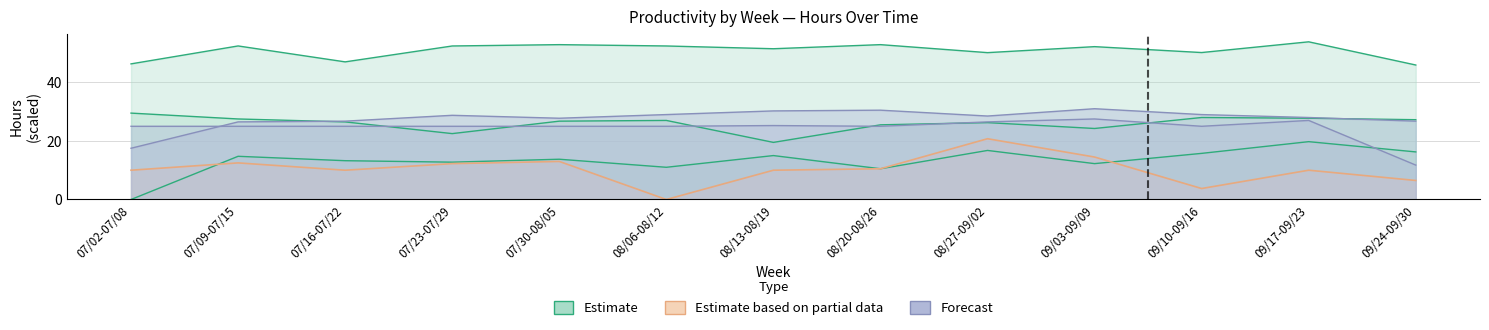

The value of Meredith Barlow at 07/09-07/15 is 17.1. True or false?

False